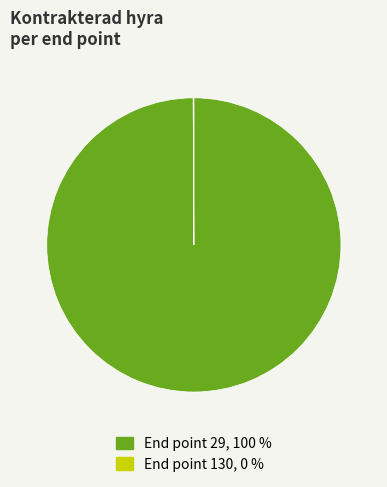

Which category has the biggest portion of the pie?

End point 29, 100 %